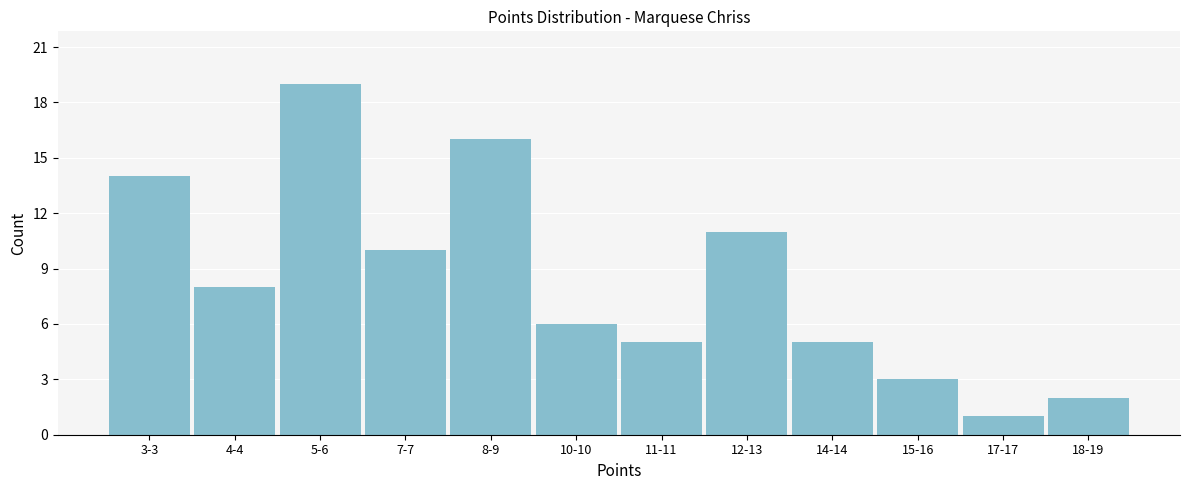

Reading left to right, what are all the values shown in this chart?

14	8	19	10	16	6	5	11	5	3	1	2